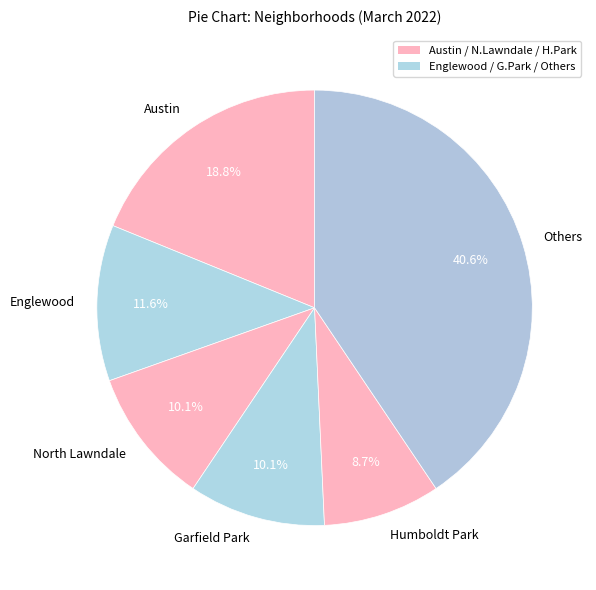

Between North Lawndale and Austin, which is larger?

Austin